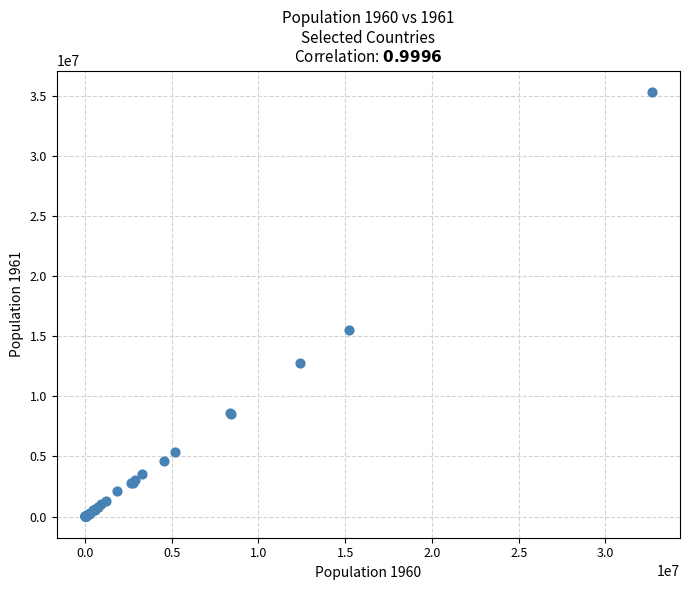

What Y value in the scatter plot is closest to 17668164?

15545222.6